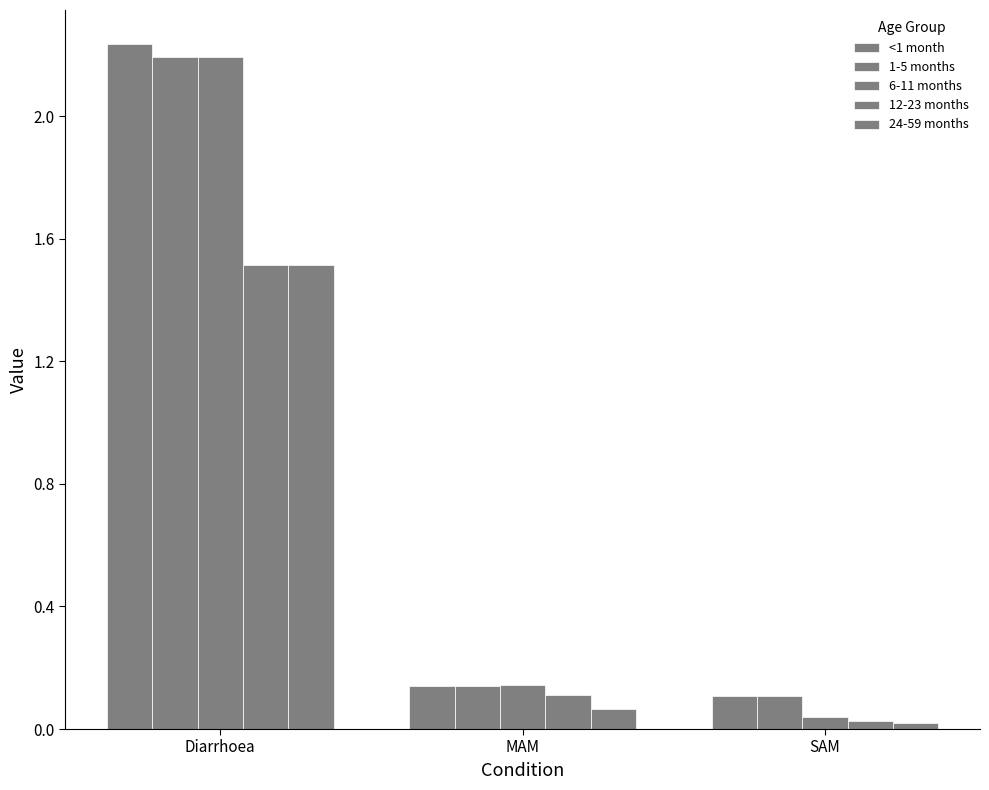

How many categories are shown in the chart?

3